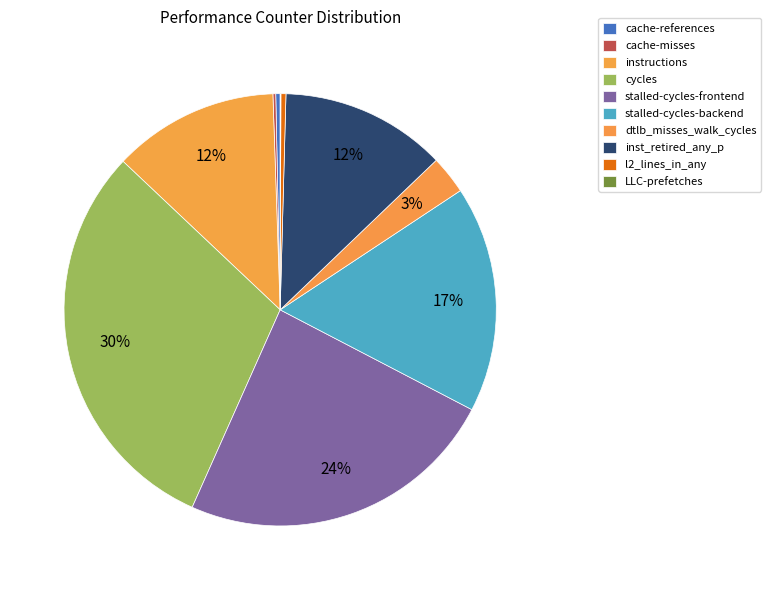

Rank the categories by value from lowest to highest.

LLC-prefetches, cache-misses, cache-references, l2_lines_in_any, dtlb_misses_walk_cycles, inst_retired_any_p, instructions, stalled-cycles-backend, stalled-cycles-frontend, cycles